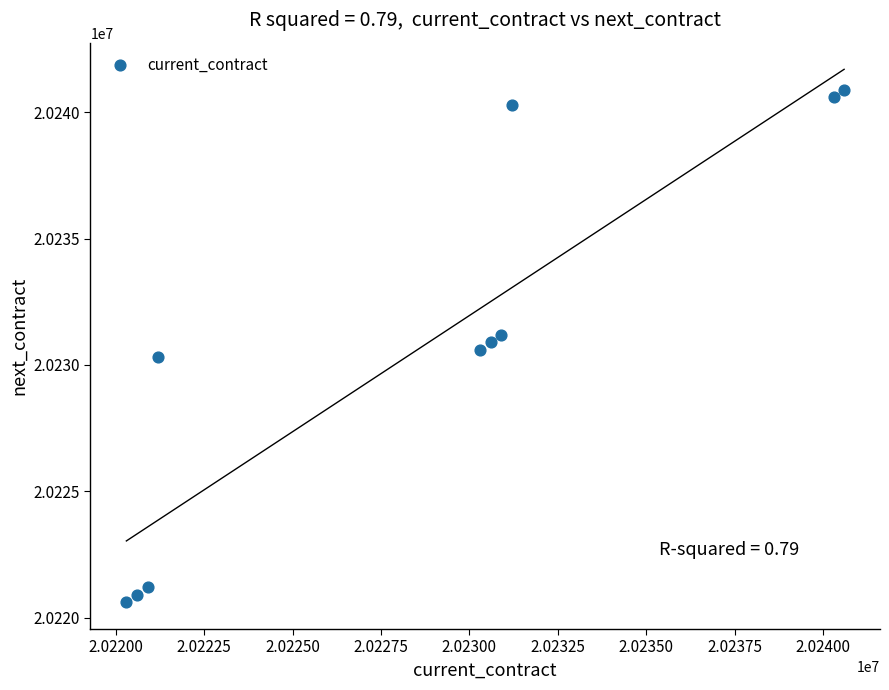

What is the range of X values (max minus min)?

20300